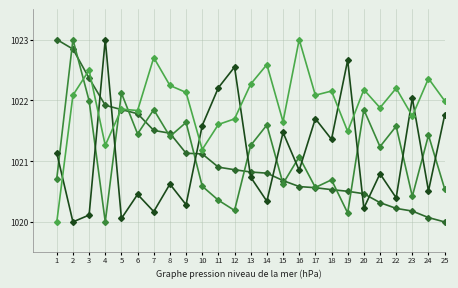

Count the number of data series in this chart.

4